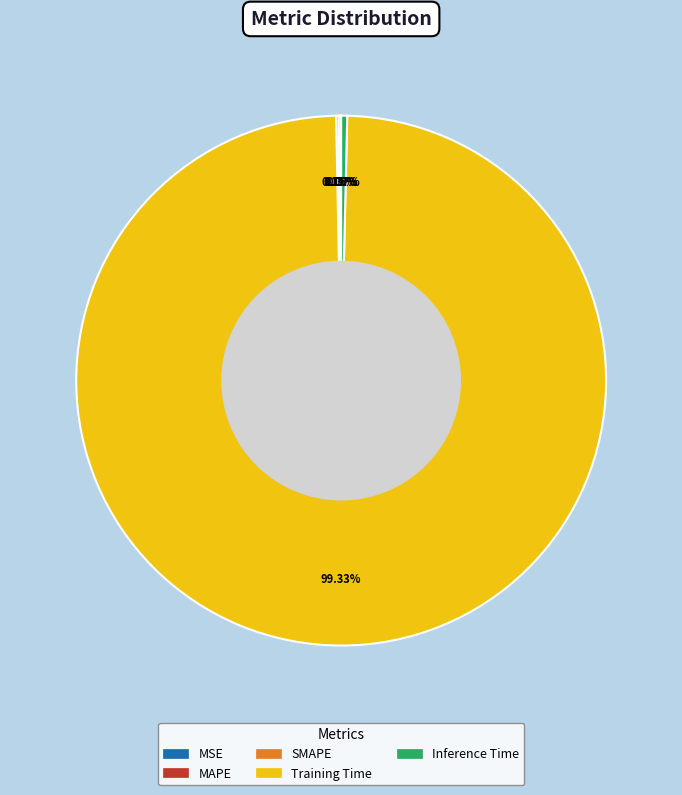

Which slice is the largest?

Training Time